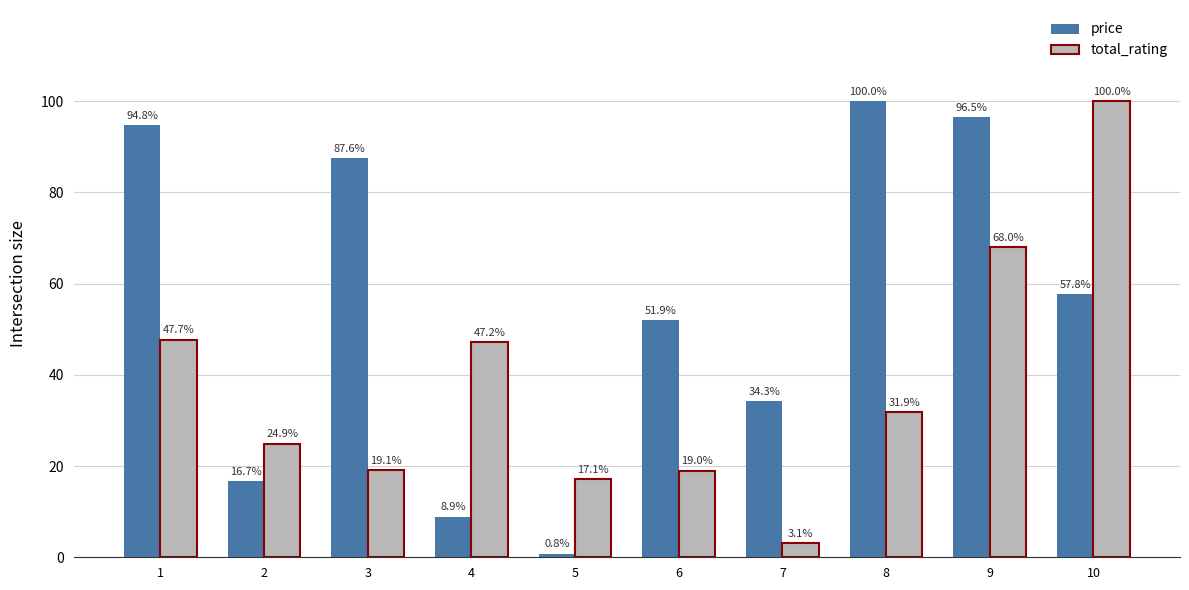

Rank the series at 1 from lowest to highest value.

total_rating, price